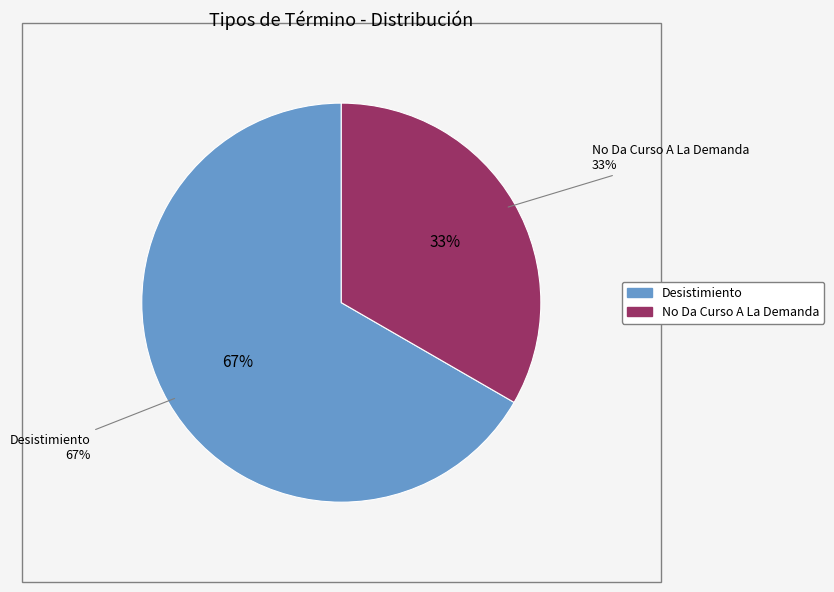

To the nearest percent, what is the average slice percentage?

50%